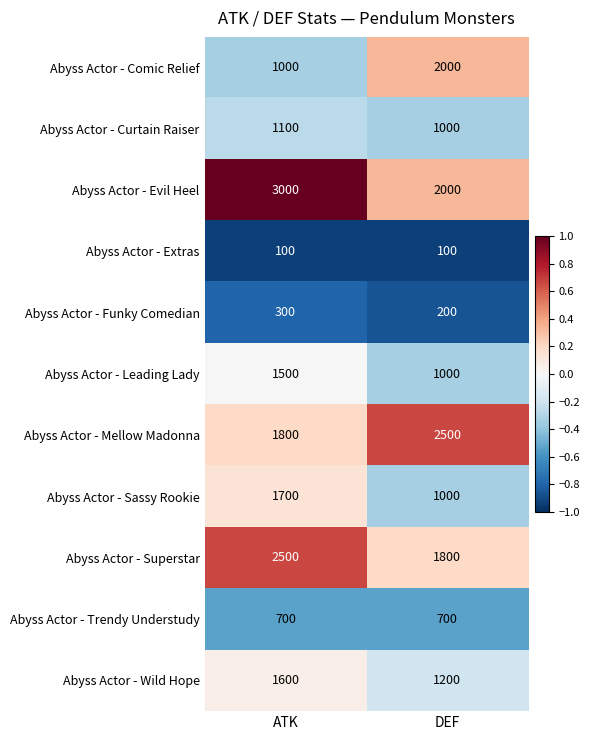

The Abyss Actor - Superstar series shows 1800 at DEF. True or false?

True